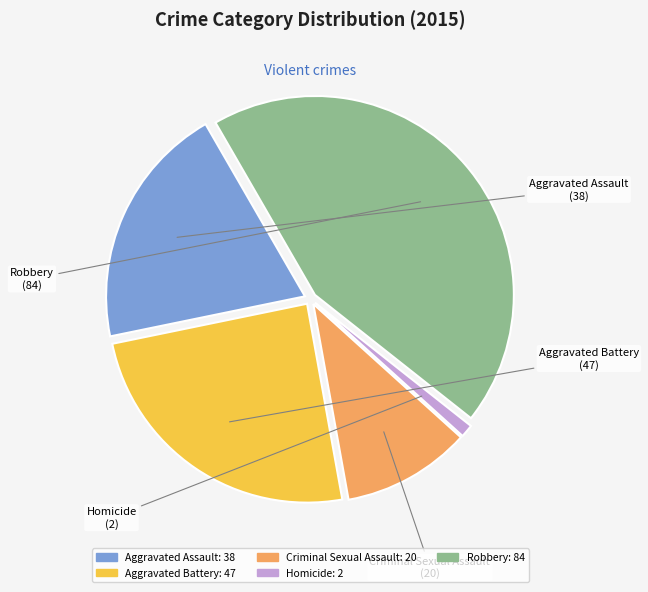

What is the largest slice in the pie chart?

Robbery